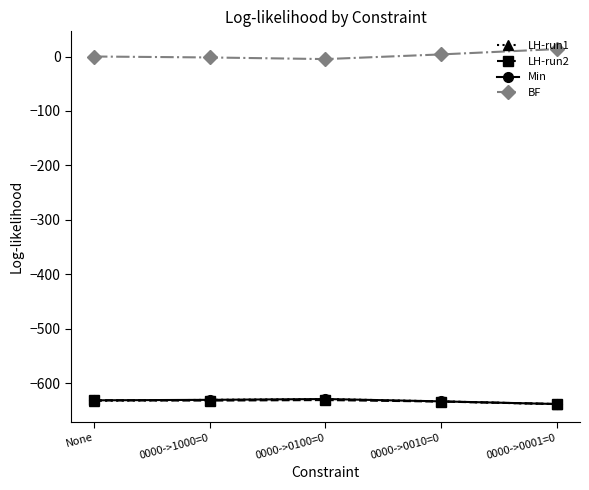

True or false: LH-run1 and BF intersect in this chart.

False